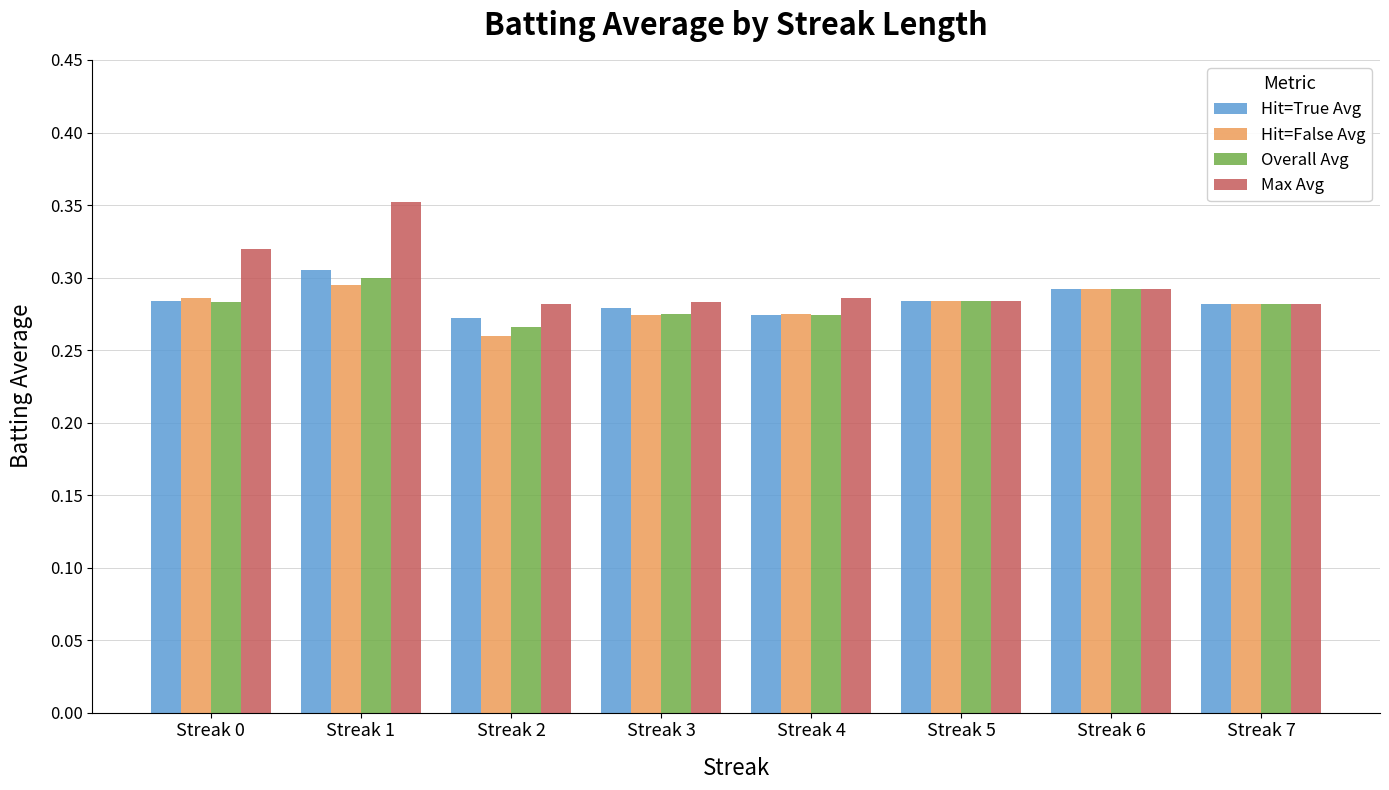

Count the Hit=True Avg values in the range 0 to 1.

8